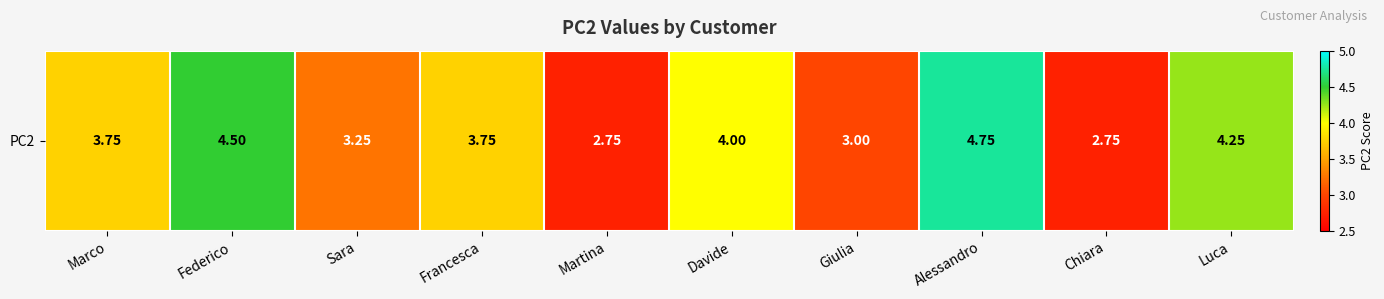

What is the change in value from Marco to Sara?

-0.5